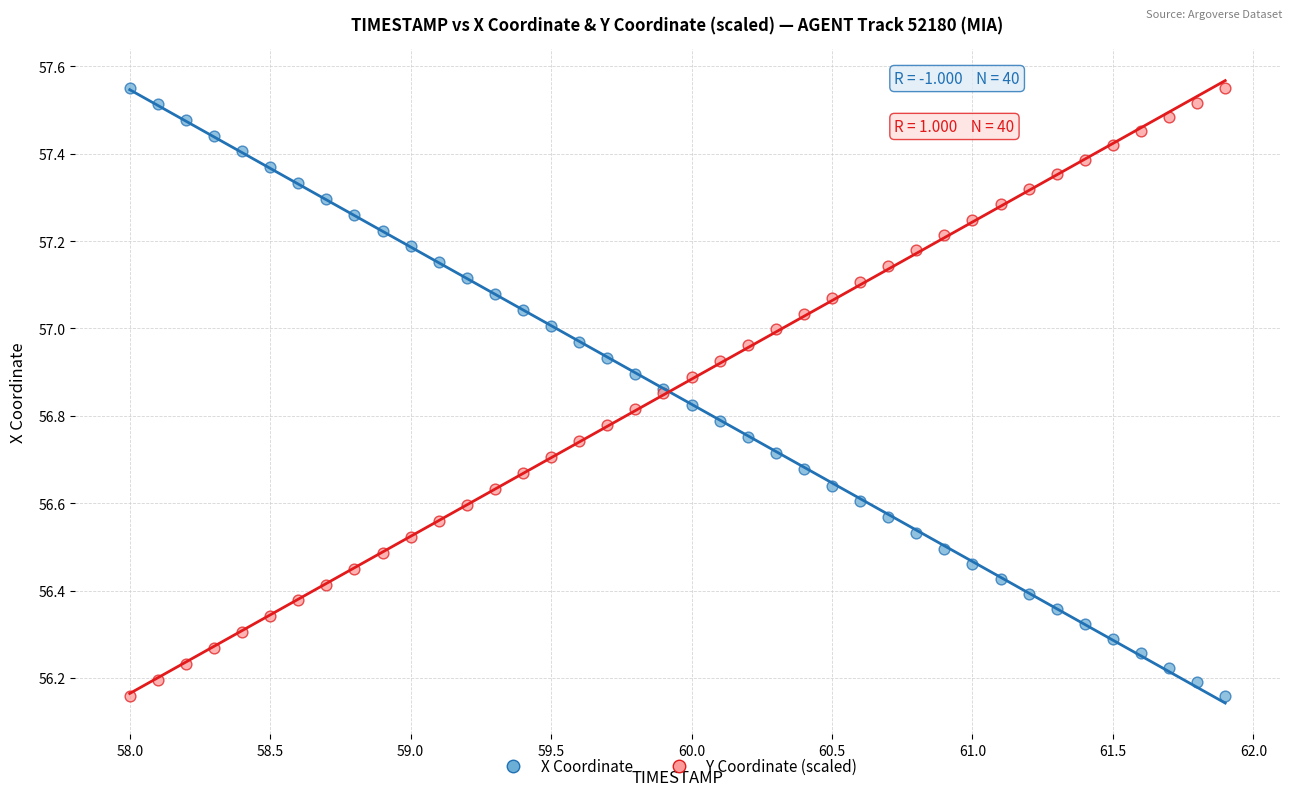

What is the X range (max minus min) for the scatter plot?

3.9